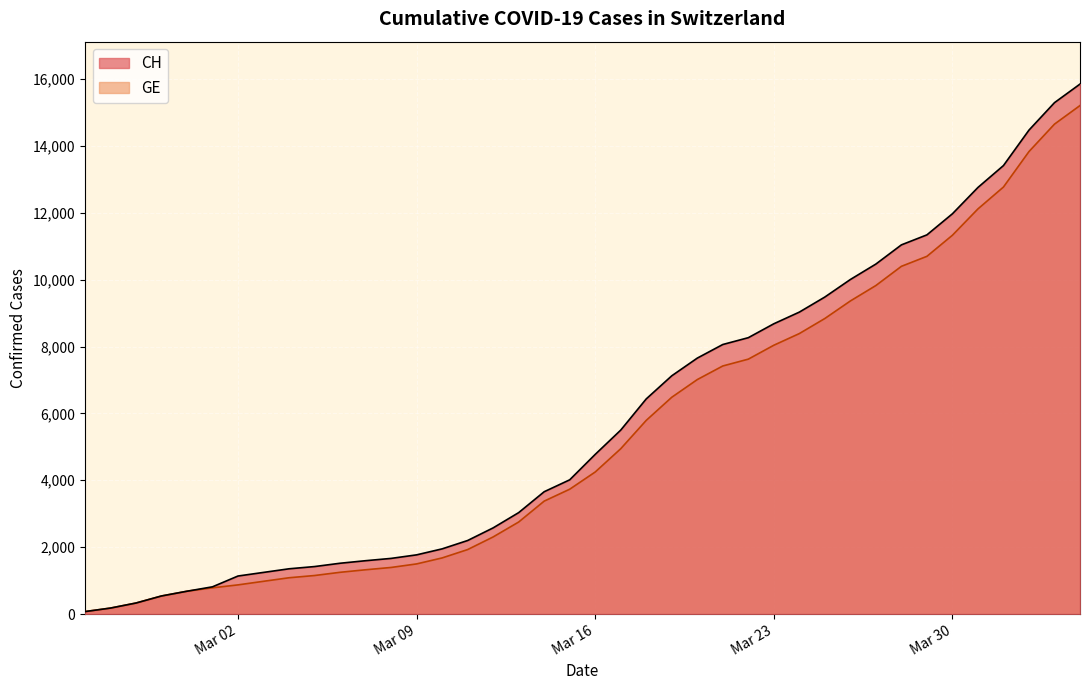

Reading left to right, extract all data points from this chart.

CH: 73	178	329	540	682	814	1137	1245	1353	1420	1519	1595	1664	1770	1949	2199	2577	3033	3658	4014	4775	5501	6434	7125	7654	8061	8265	8681	9030	9481	10005	10467	11041	11340	11971	12758	13413	14473	15294	15850
GE: 73	178	329	540	682	784	872	979	1085	1152	1248	1324	1393	1499	1678	1928	2306	2752	3377	3733	4248	4944	5792	6483	7012	7419	7623	8039	8388	8839	9363	9825	10399	10698	11329	12116	12771	13831	14652	15208